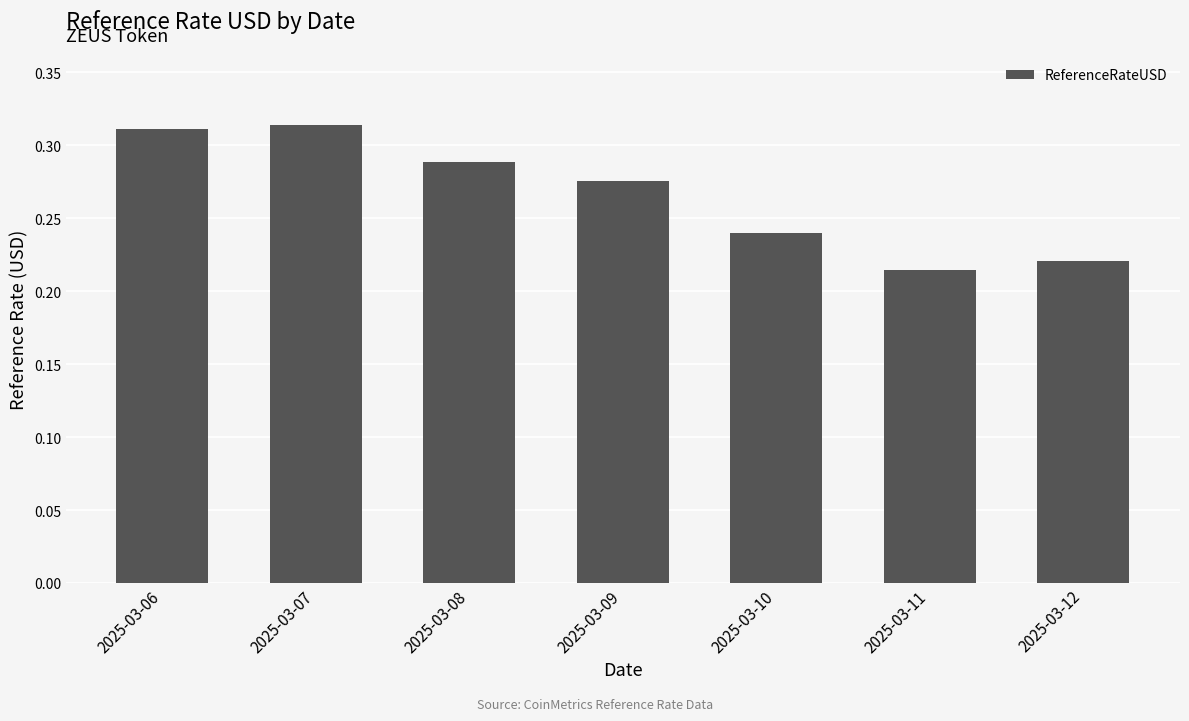

True or false: the data shows 0.5 at 2025-03-07.

False